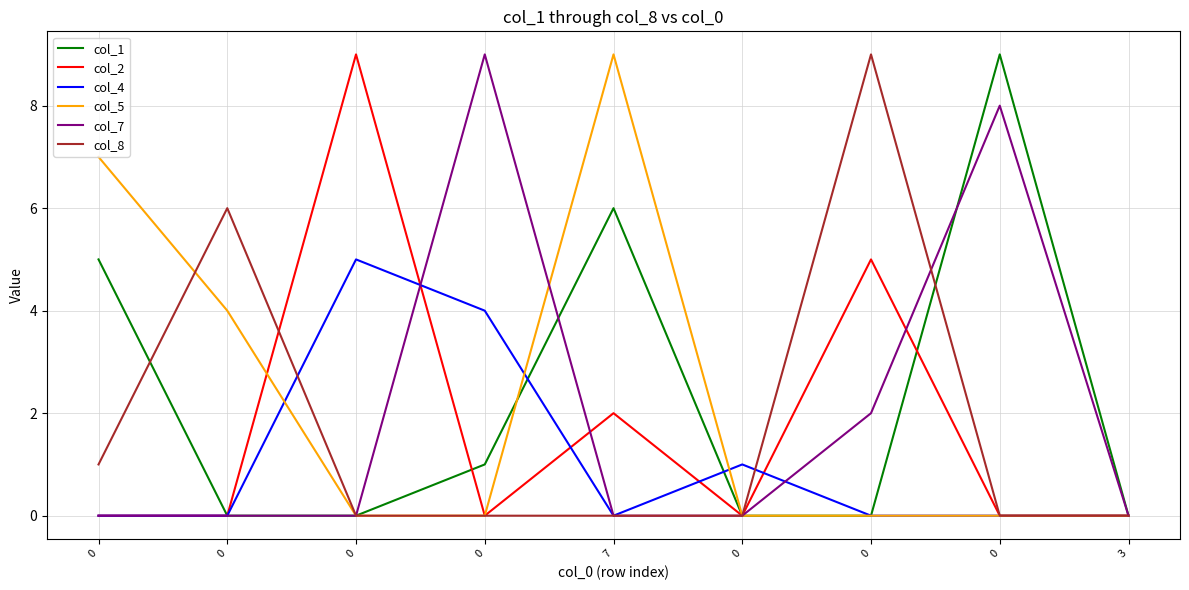

How many times do col_1 and col_4 cross each other?

2